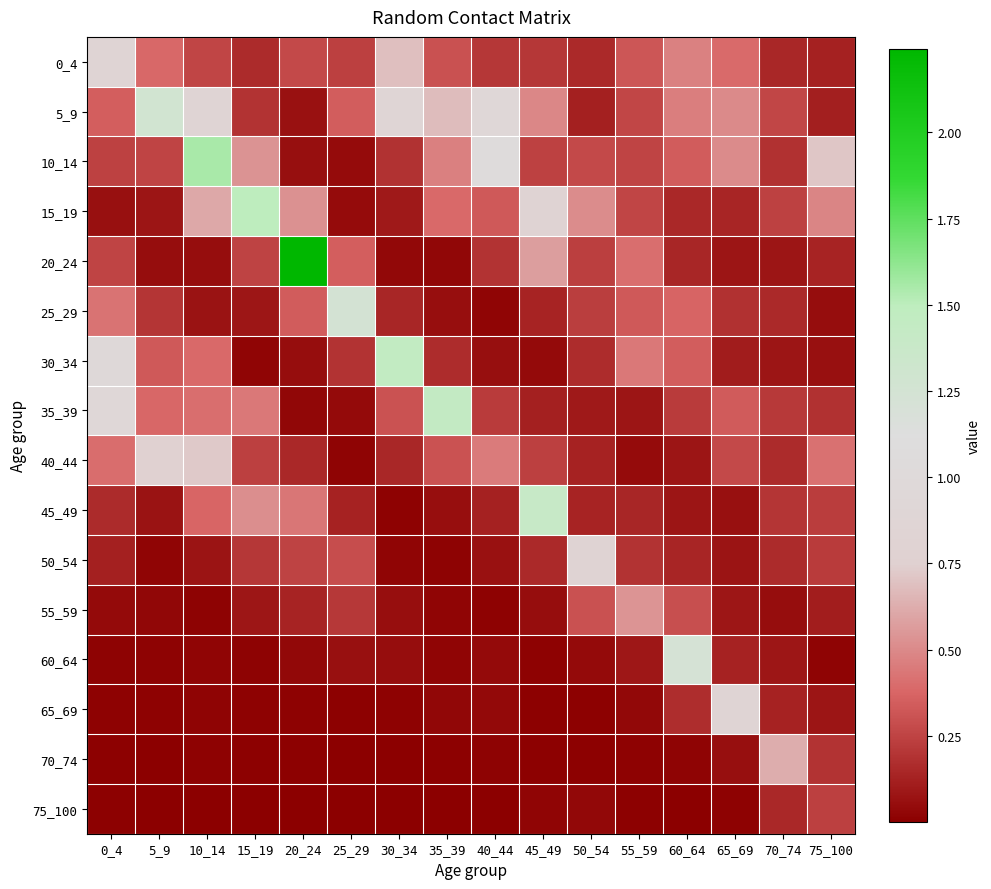

Reading left to right, list all the values displayed in this chart.

0_4: 0_4=0.9	5_9=0.4	10_14=0.3	15_19=0.2	20_24=0.3	25_29=0.2	30_34=0.7	35_39=0.3	40_44=0.2	45_49=0.2	50_54=0.2	55_59=0.3	60_64=0.5	65_69=0.4	70_74=0.1	75_100=0.1
5_9: 0_4=0.4	5_9=1.3	10_14=0.9	15_19=0.2	20_24=0.1	25_29=0.3	30_34=0.9	35_39=0.7	40_44=0.9	45_49=0.5	50_54=0.1	55_59=0.3	60_64=0.5	65_69=0.5	70_74=0.3	75_100=0.1
10_14: 0_4=0.2	5_9=0.3	10_14=1.6	15_19=0.5	20_24=0.1	25_29=0.0	30_34=0.2	35_39=0.5	40_44=1.1	45_49=0.2	50_54=0.3	55_59=0.3	60_64=0.3	65_69=0.5	70_74=0.2	75_100=0.7
15_19: 0_4=0.1	5_9=0.1	10_14=0.6	15_19=1.5	20_24=0.5	25_29=0.0	30_34=0.1	35_39=0.4	40_44=0.3	45_49=0.8	50_54=0.5	55_59=0.3	60_64=0.2	65_69=0.1	70_74=0.2	75_100=0.5
20_24: 0_4=0.3	5_9=0.0	10_14=0.1	15_19=0.2	20_24=2.2	25_29=0.3	30_34=0.0	35_39=0.0	40_44=0.2	45_49=0.6	50_54=0.2	55_59=0.4	60_64=0.1	65_69=0.1	70_74=0.1	75_100=0.1
25_29: 0_4=0.4	5_9=0.2	10_14=0.1	15_19=0.1	20_24=0.3	25_29=1.2	30_34=0.1	35_39=0.1	40_44=0.0	45_49=0.1	50_54=0.2	55_59=0.3	60_64=0.4	65_69=0.2	70_74=0.2	75_100=0.1
30_34: 0_4=1.0	5_9=0.3	10_14=0.4	15_19=0.0	20_24=0.1	25_29=0.2	30_34=1.5	35_39=0.2	40_44=0.1	45_49=0.0	50_54=0.2	55_59=0.4	60_64=0.3	65_69=0.1	70_74=0.1	75_100=0.1
35_39: 0_4=0.9	5_9=0.4	10_14=0.4	15_19=0.4	20_24=0.0	25_29=0.0	30_34=0.3	35_39=1.4	40_44=0.2	45_49=0.1	50_54=0.1	55_59=0.1	60_64=0.2	65_69=0.3	70_74=0.2	75_100=0.2
40_44: 0_4=0.4	5_9=0.8	10_14=0.7	15_19=0.2	20_24=0.2	25_29=0.0	30_34=0.1	35_39=0.3	40_44=0.5	45_49=0.2	50_54=0.1	55_59=0.0	60_64=0.1	65_69=0.3	70_74=0.2	75_100=0.4
45_49: 0_4=0.2	5_9=0.1	10_14=0.4	15_19=0.5	20_24=0.4	25_29=0.1	30_34=0.0	35_39=0.1	40_44=0.1	45_49=1.4	50_54=0.1	55_59=0.1	60_64=0.1	65_69=0.1	70_74=0.2	75_100=0.2
50_54: 0_4=0.1	5_9=0.0	10_14=0.1	15_19=0.2	20_24=0.3	25_29=0.3	30_34=0.0	35_39=0.0	40_44=0.1	45_49=0.2	50_54=0.8	55_59=0.2	60_64=0.1	65_69=0.1	70_74=0.2	75_100=0.2
55_59: 0_4=0.0	5_9=0.0	10_14=0.0	15_19=0.1	20_24=0.1	25_29=0.2	30_34=0.1	35_39=0.0	40_44=0.0	45_49=0.0	50_54=0.3	55_59=0.5	60_64=0.3	65_69=0.1	70_74=0.1	75_100=0.1
60_64: 0_4=0.0	5_9=0.0	10_14=0.0	15_19=0.0	20_24=0.0	25_29=0.1	30_34=0.1	35_39=0.0	40_44=0.0	45_49=0.0	50_54=0.0	55_59=0.1	60_64=1.2	65_69=0.1	70_74=0.1	75_100=0.0
65_69: 0_4=0.0	5_9=0.0	10_14=0.0	15_19=0.0	20_24=0.0	25_29=0.0	30_34=0.0	35_39=0.0	40_44=0.0	45_49=0.0	50_54=0.0	55_59=0.0	60_64=0.2	65_69=0.8	70_74=0.1	75_100=0.1
70_74: 0_4=0.0	5_9=0.0	10_14=0.0	15_19=0.0	20_24=0.0	25_29=0.0	30_34=0.0	35_39=0.0	40_44=0.0	45_49=0.0	50_54=0.0	55_59=0.0	60_64=0.0	65_69=0.1	70_74=0.6	75_100=0.2
75_100: 0_4=0.0	5_9=0.0	10_14=0.0	15_19=0.0	20_24=0.0	25_29=0.0	30_34=0.0	35_39=0.0	40_44=0.0	45_49=0.0	50_54=0.0	55_59=0.0	60_64=0.0	65_69=0.0	70_74=0.2	75_100=0.2